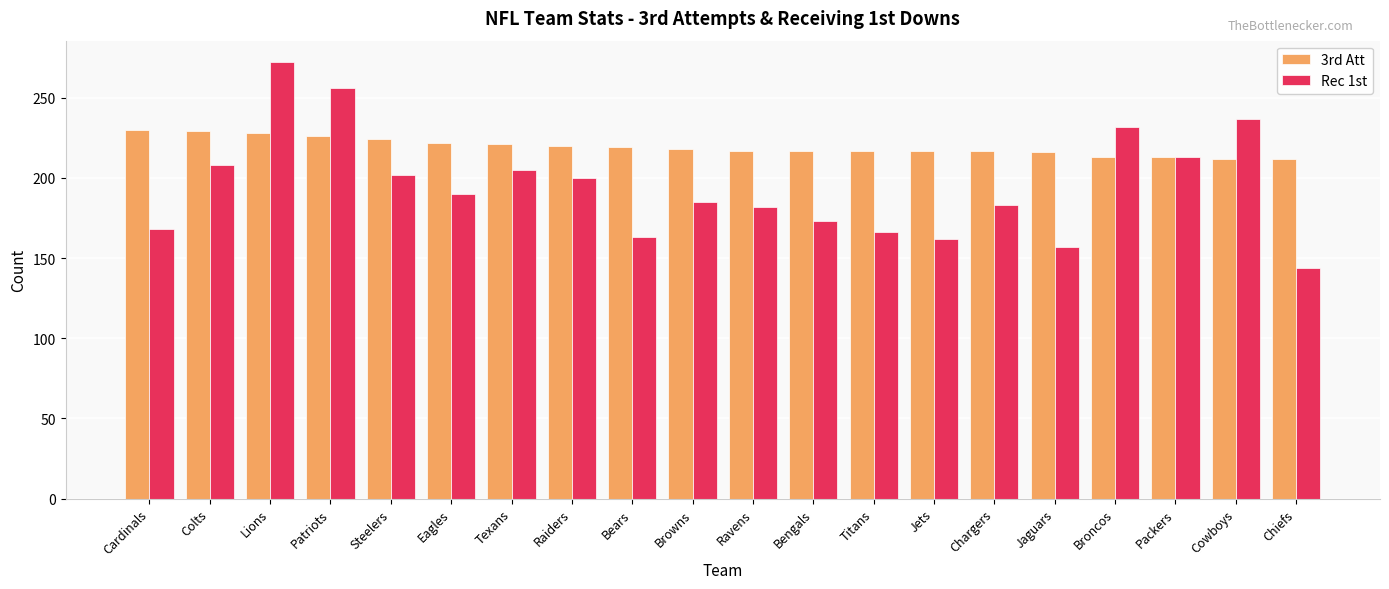

What position from the left is Ravens?

11